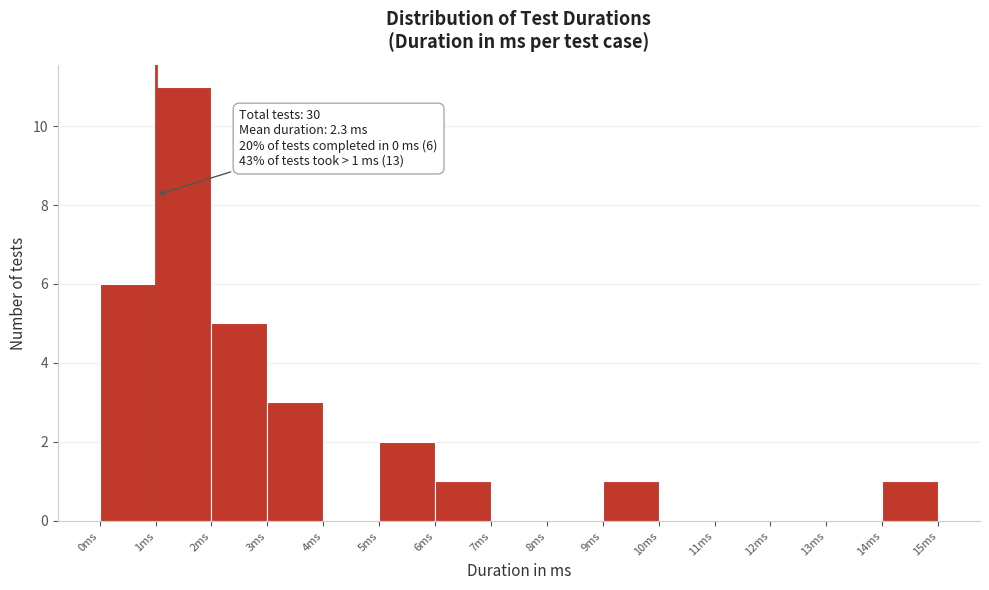

Which range on the x-axis has the tallest bar?

1 to 2